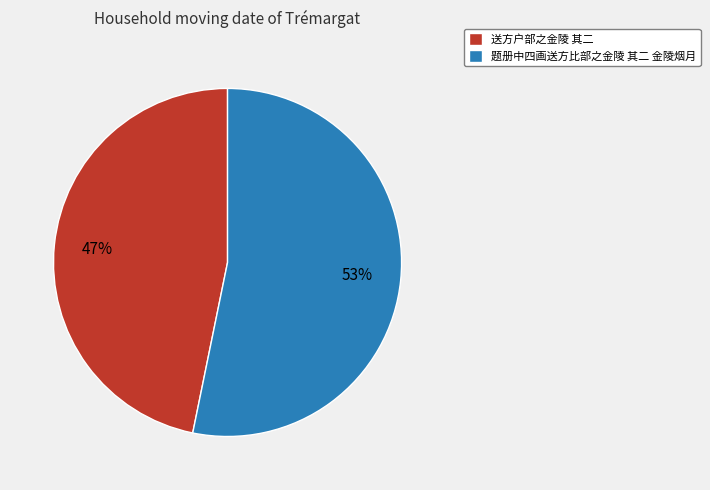

Approximately how many times larger is the value at 题册中四画送方比部之金陵 其二 金陵烟月 compared to 送方户部之金陵 其二?

1.1